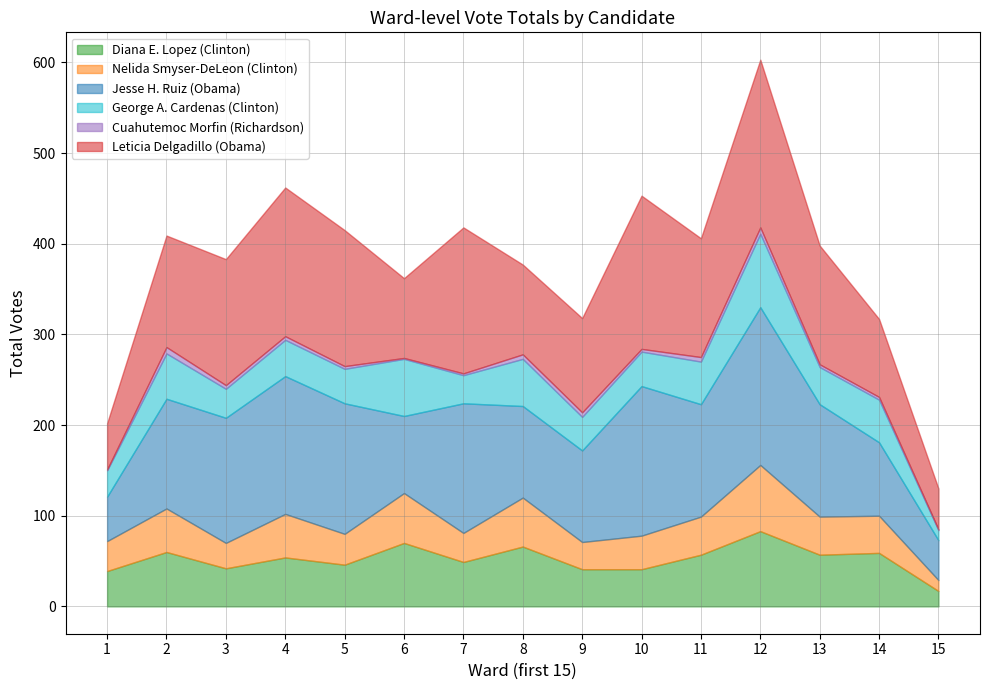

At which label does Diana E. Lopez (Clinton) first exceed 54?

2